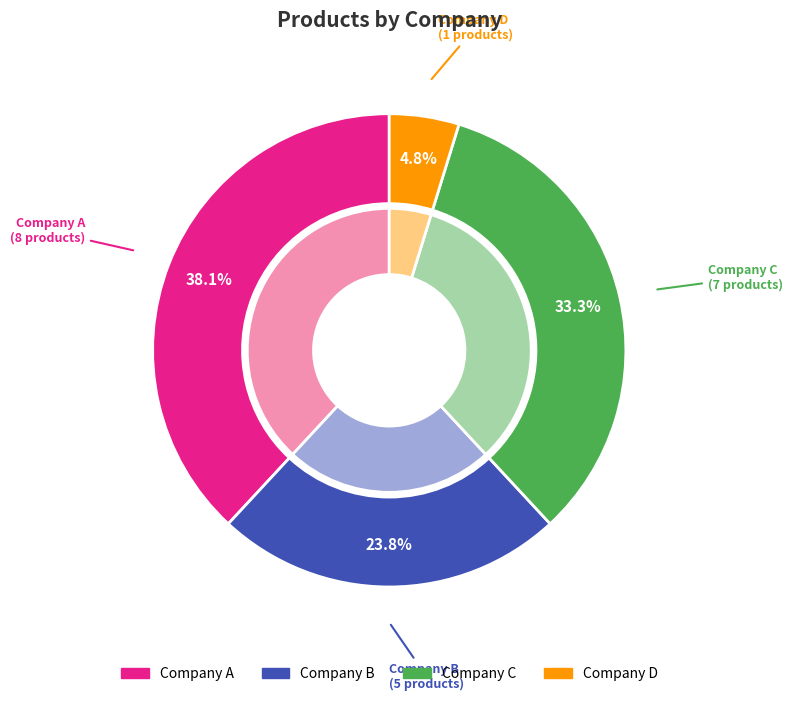

Does any single category account for the majority?

No